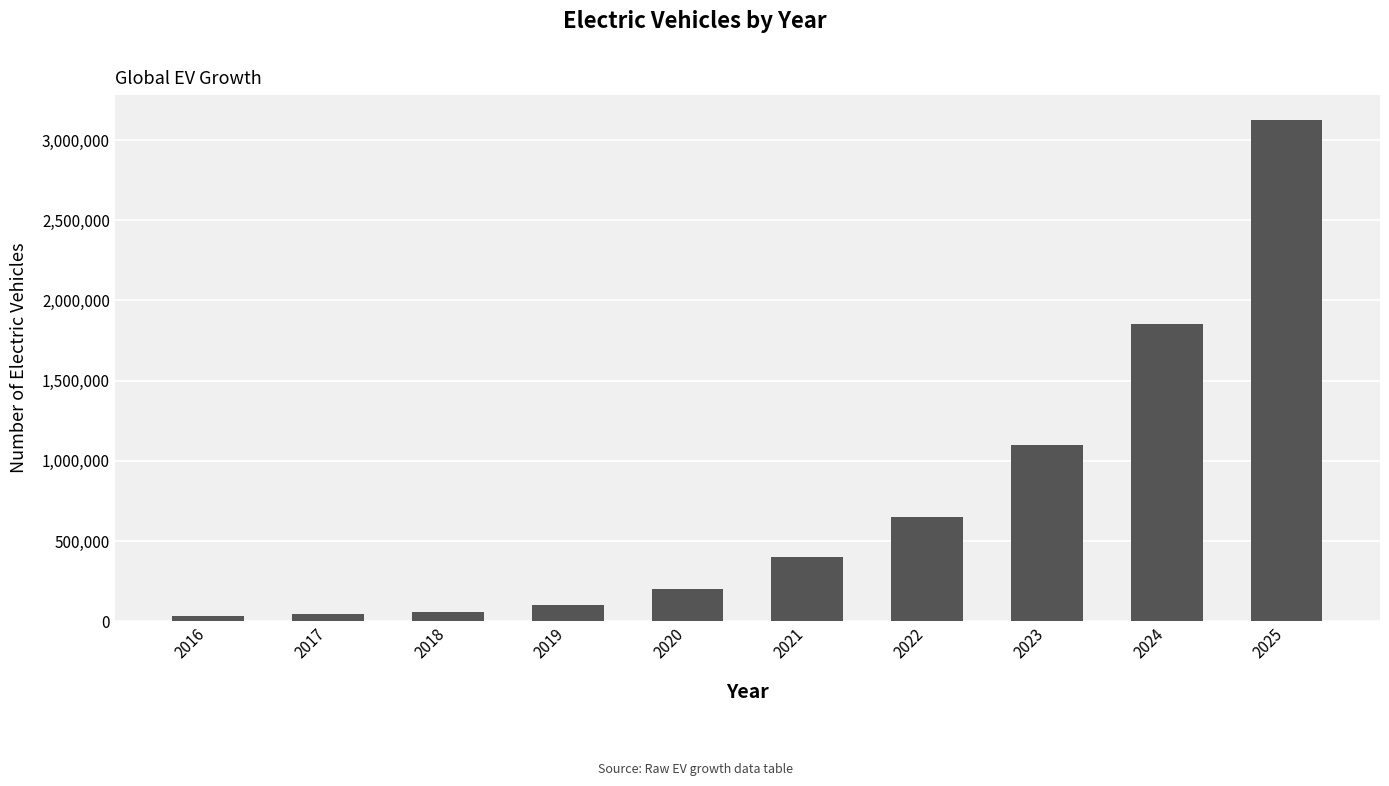

What is the greatest value displayed?

3123522.9